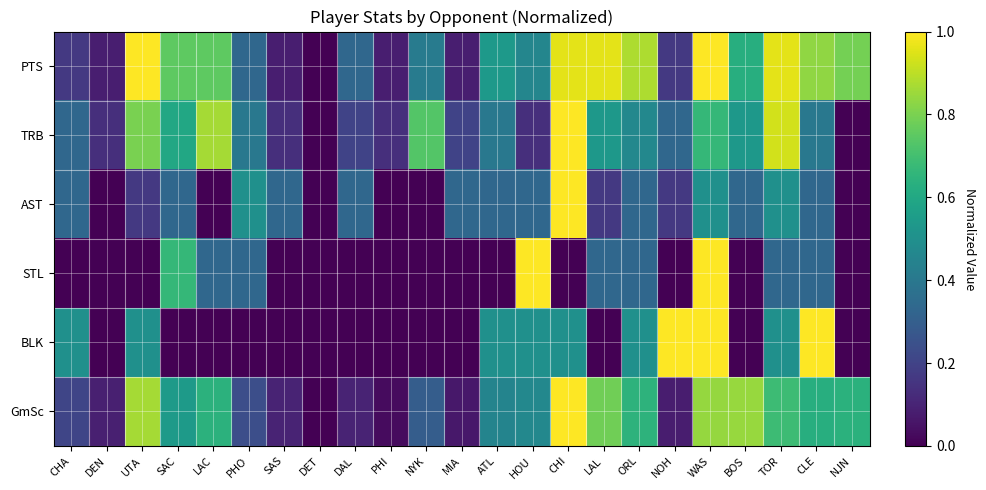

Which has a higher value, UTA or CHA?

UTA